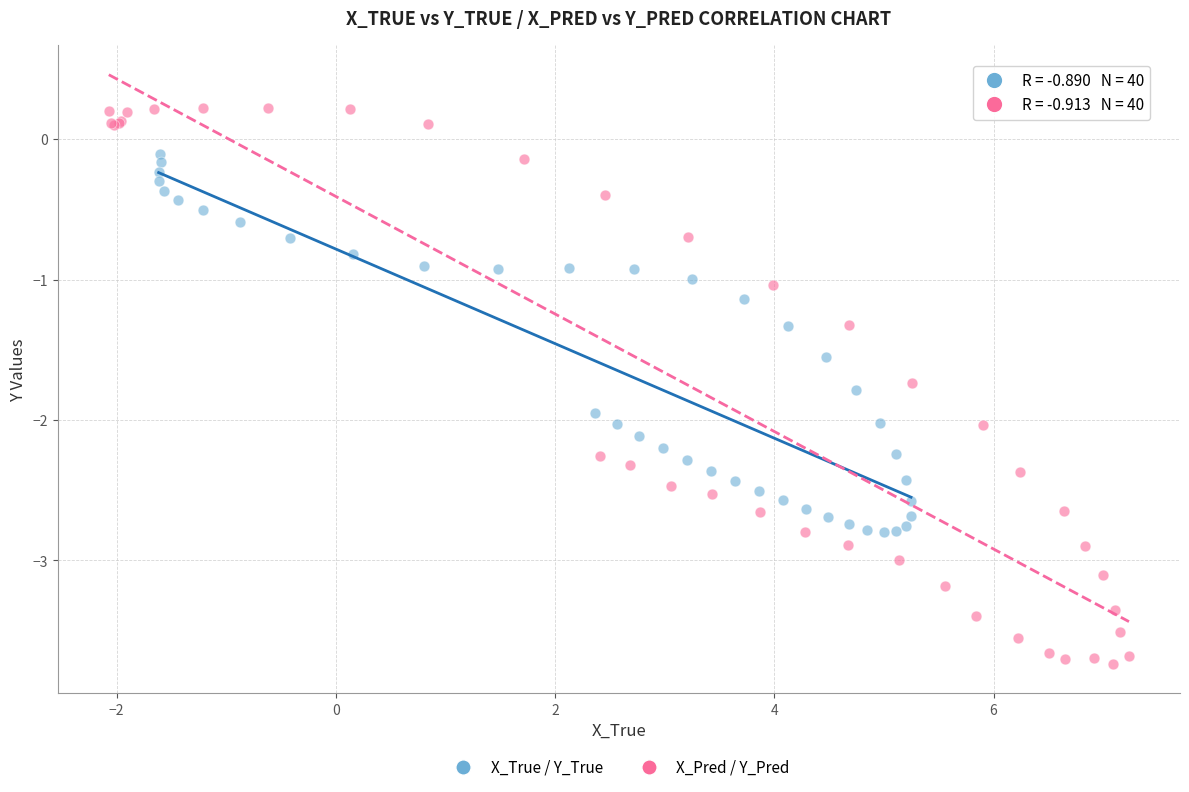

Which series reaches the minimum Y coordinate?

X_Pred / Y_Pred